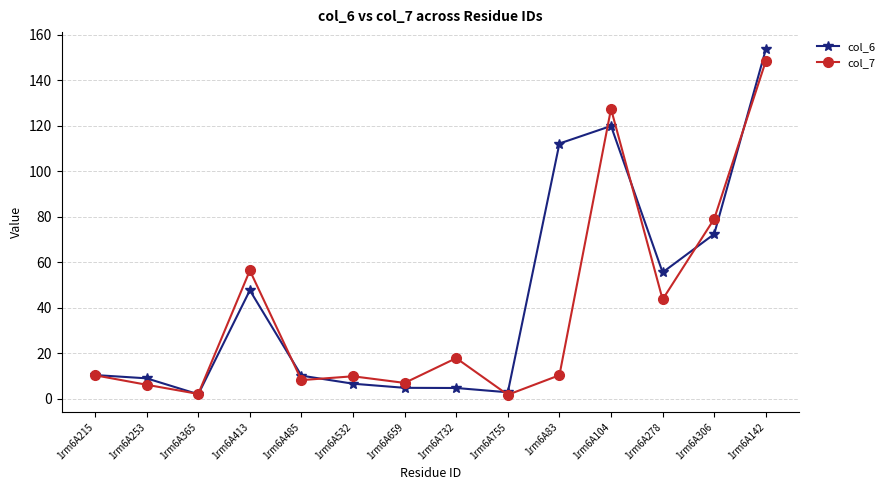

The value of col_6 at 1rm6A215 is 10.5. True or false?

True